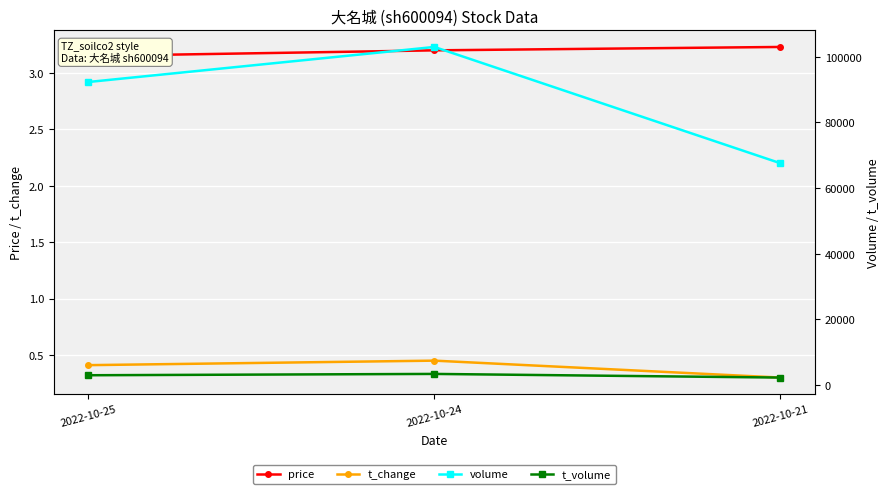

Which series has the largest range (max minus min)?

volume